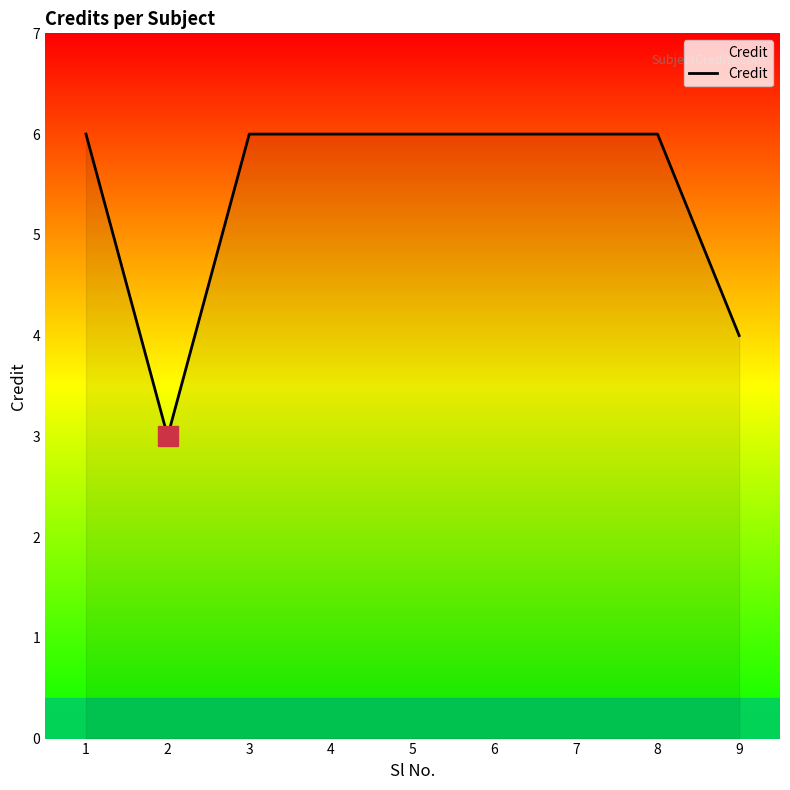

What is the maximum value shown in the chart?

6